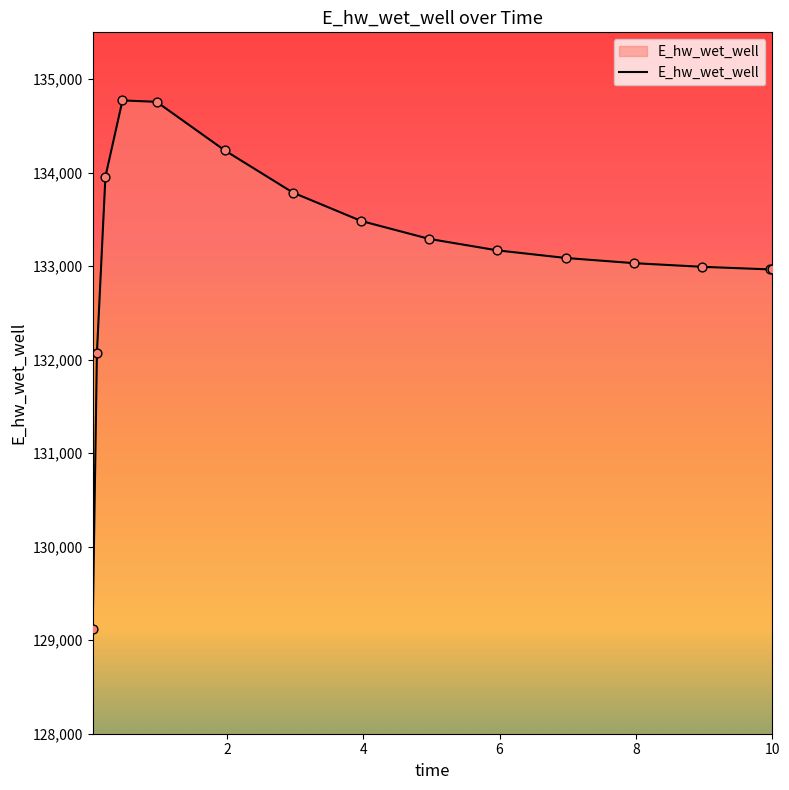

What is the difference between the maximum and minimum values?

5648.0